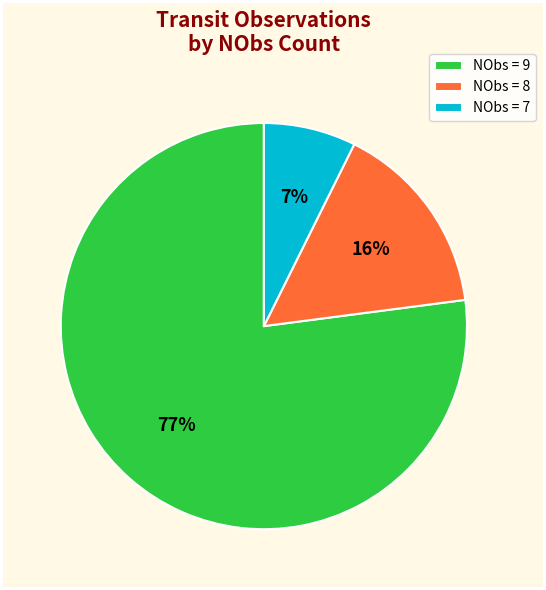

Does any single category account for the majority?

Yes